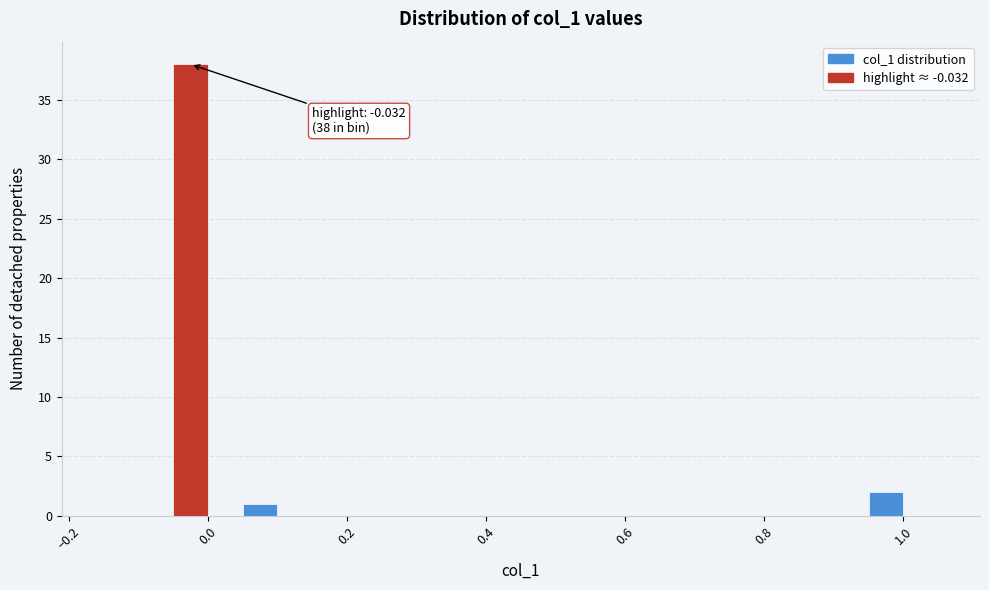

Read against the x-axis, roughly where is the centre of the tallest bar?

-0.02